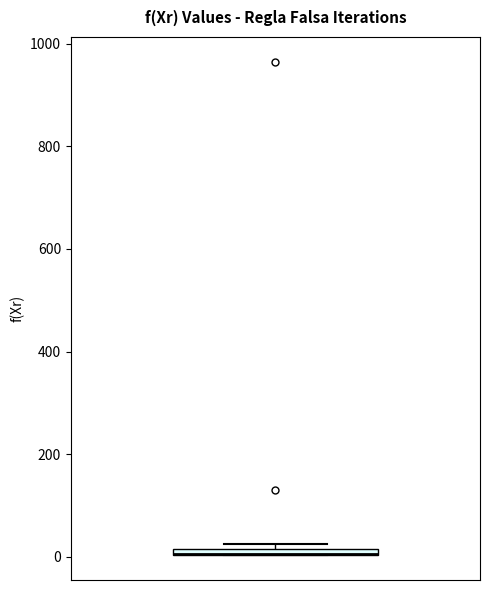

Where is the upper edge of the box on the y-axis? The values are not printed on the chart, so give them approximately, as read against the axis.

20